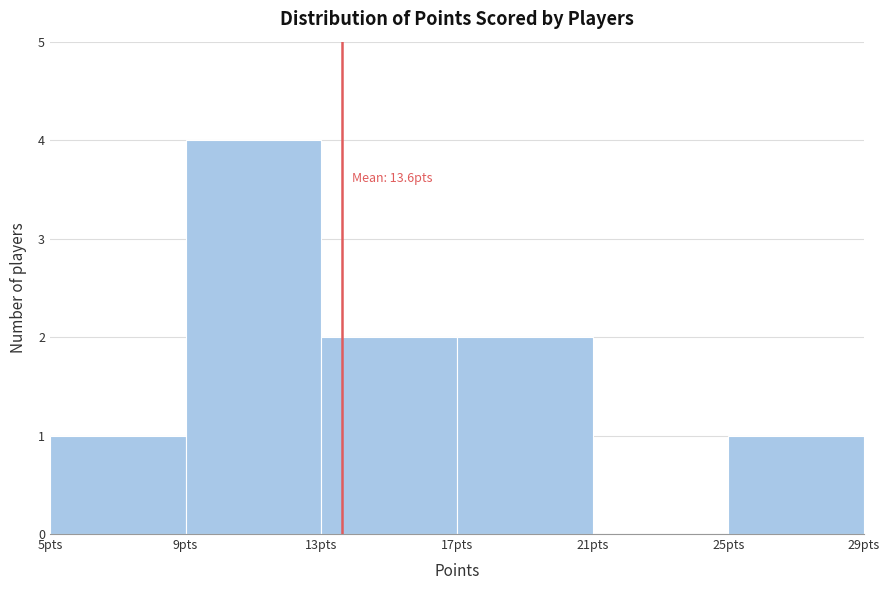

Over which range of the x-axis is the bar tallest?

9 to 13